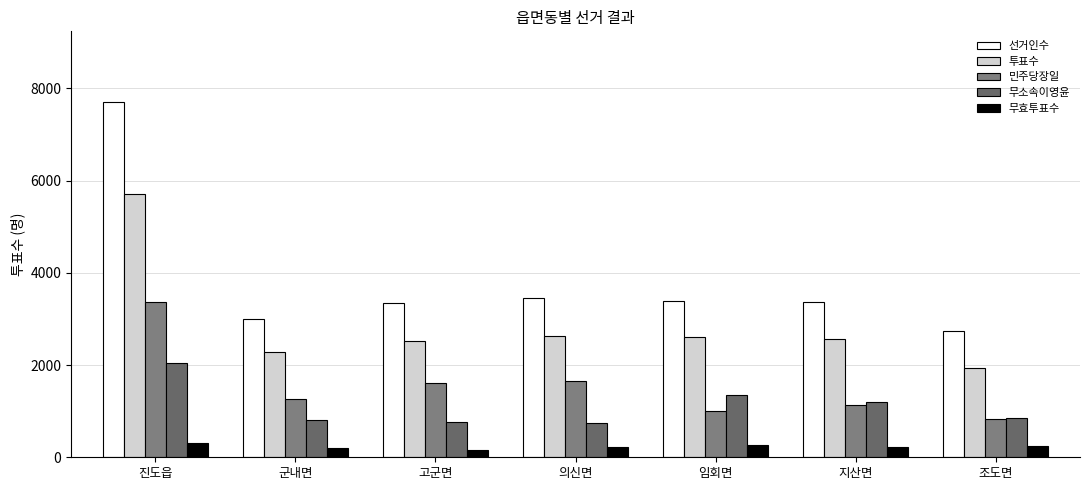

What is the difference between the second highest and second lowest values in the 선거인수 series?

445